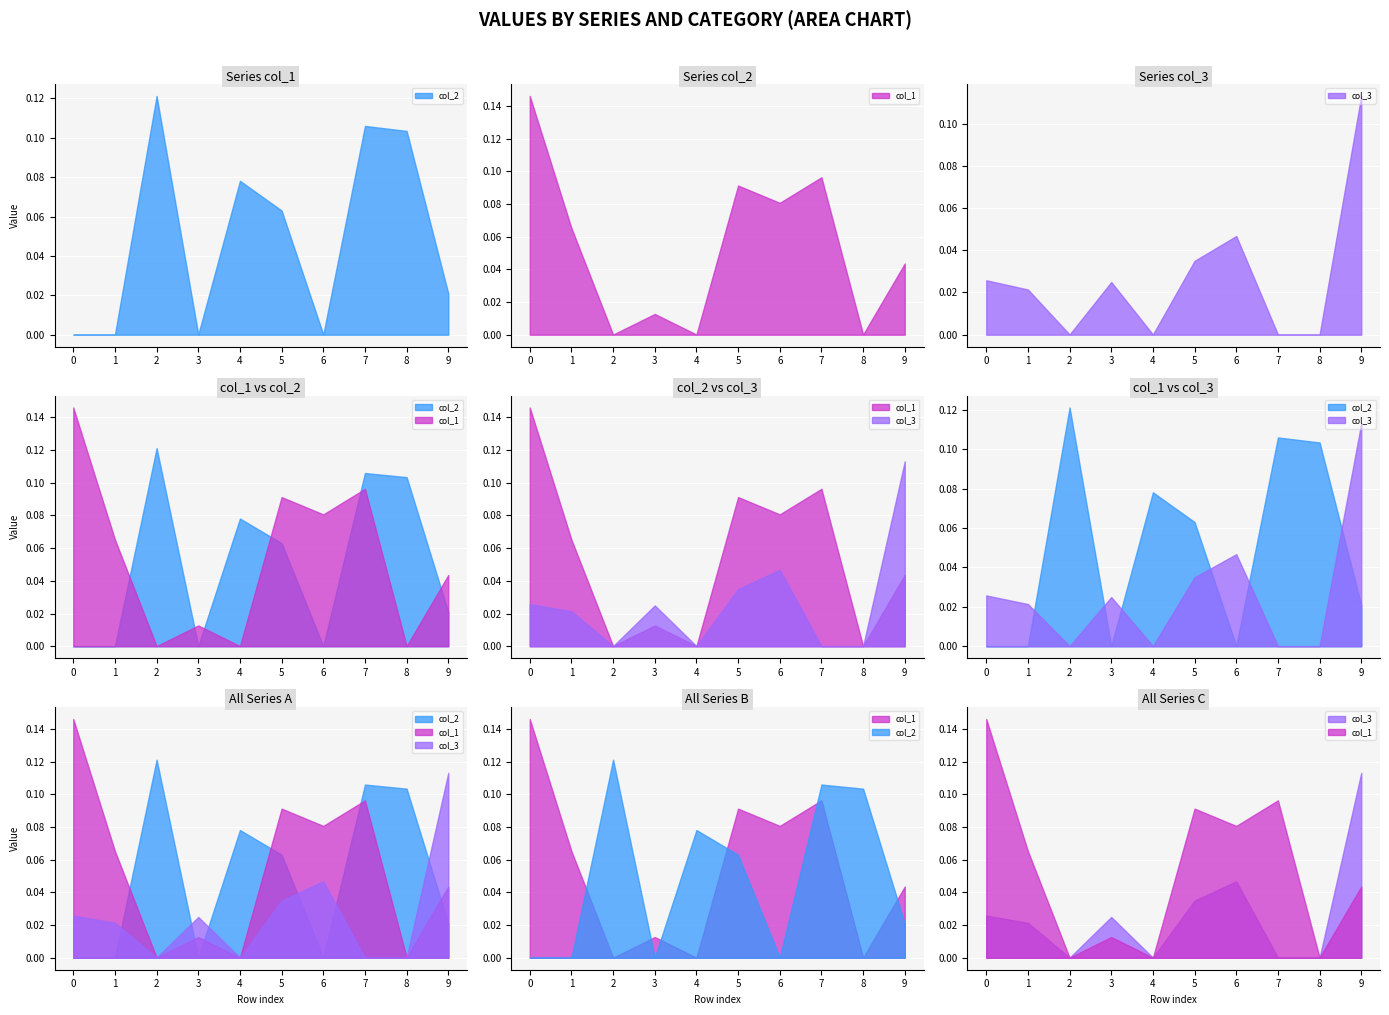

What is the spread (max minus min) of values at 6?

0.1